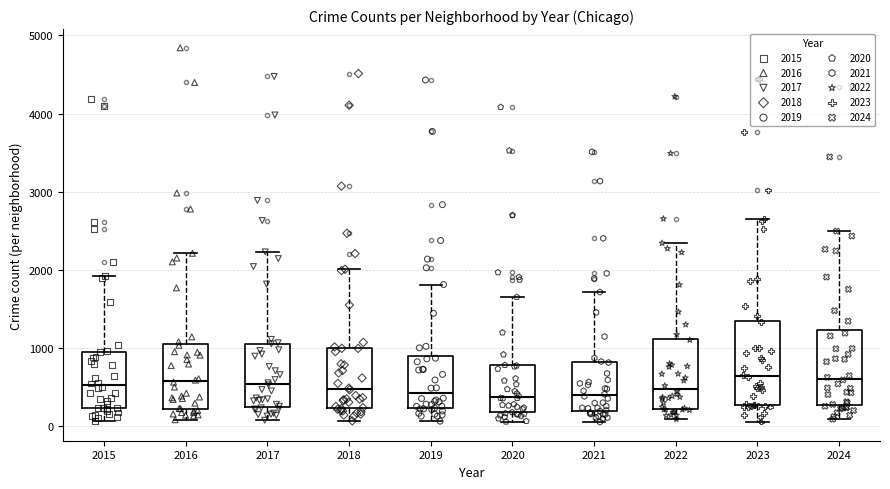

Reading left to right, read every box against the y-axis: the position of its median line, the range the box covers, and the ends of its whiskers. The values are not printed on the chart, so give them approximately, as read against the axis.

2015: median 500, box 200 to 1000, whiskers 100 to 1900
2016: median 600, box 200 to 1000, whiskers 100 to 2200
2017: median 500, box 300 to 1100, whiskers 100 to 2200
2018: median 500, box 200 to 1000, whiskers 100 to 2000
2019: median 400, box 200 to 900, whiskers 100 to 1800
2020: median 400, box 200 to 800, whiskers 100 to 1700
2021: median 400, box 200 to 800, whiskers 100 to 1700
2022: median 500, box 200 to 1100, whiskers 100 to 2300
2023: median 600, box 300 to 1400, whiskers 100 to 2600
2024: median 600, box 300 to 1200, whiskers 100 to 2500